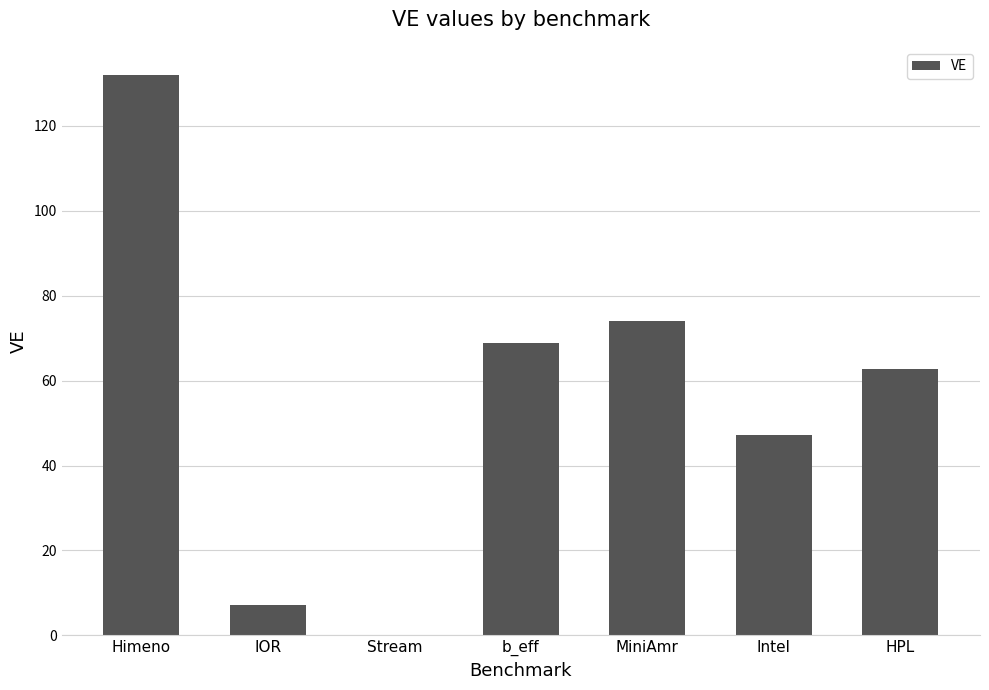

Reading right to left, extract all data points from this chart.

62.8	47.2	74.1	68.9	0.1	7.2	132.0